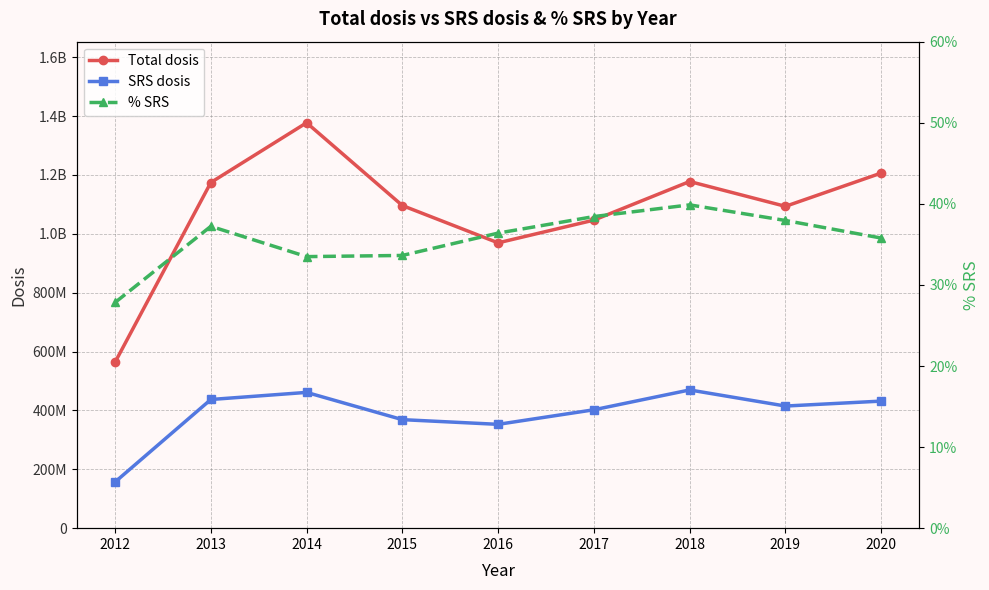

True or false: % SRS and SRS dosis cross at least once.

False